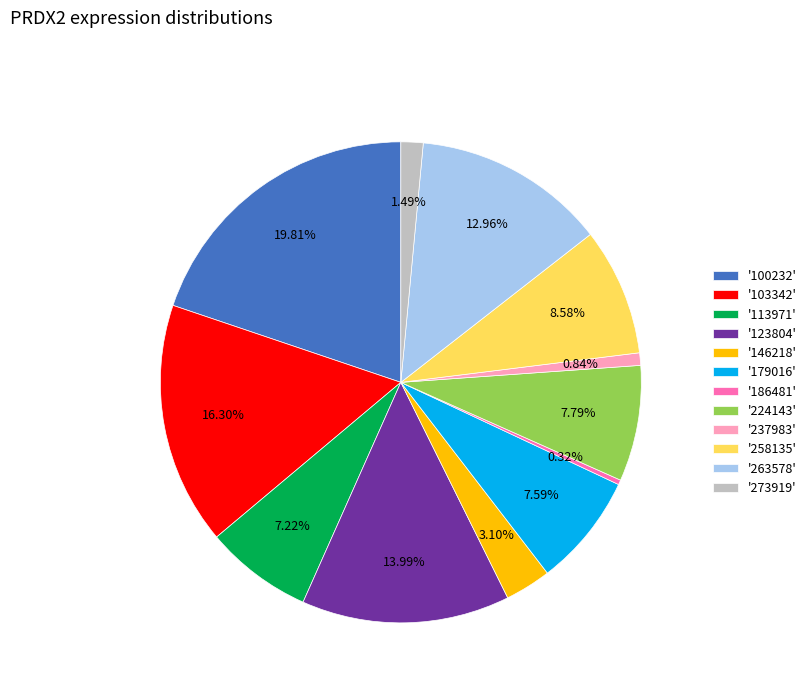

Which category has the smallest portion of the pie?

'186481'